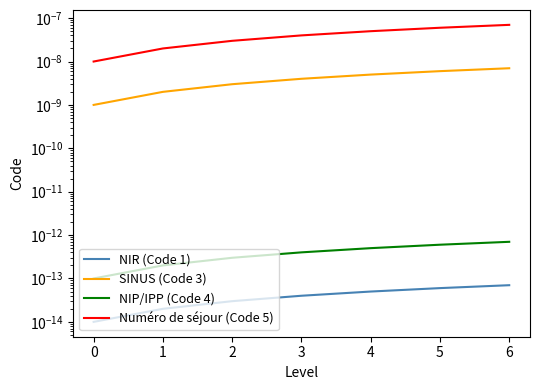

How many lines are shown in the chart?

4